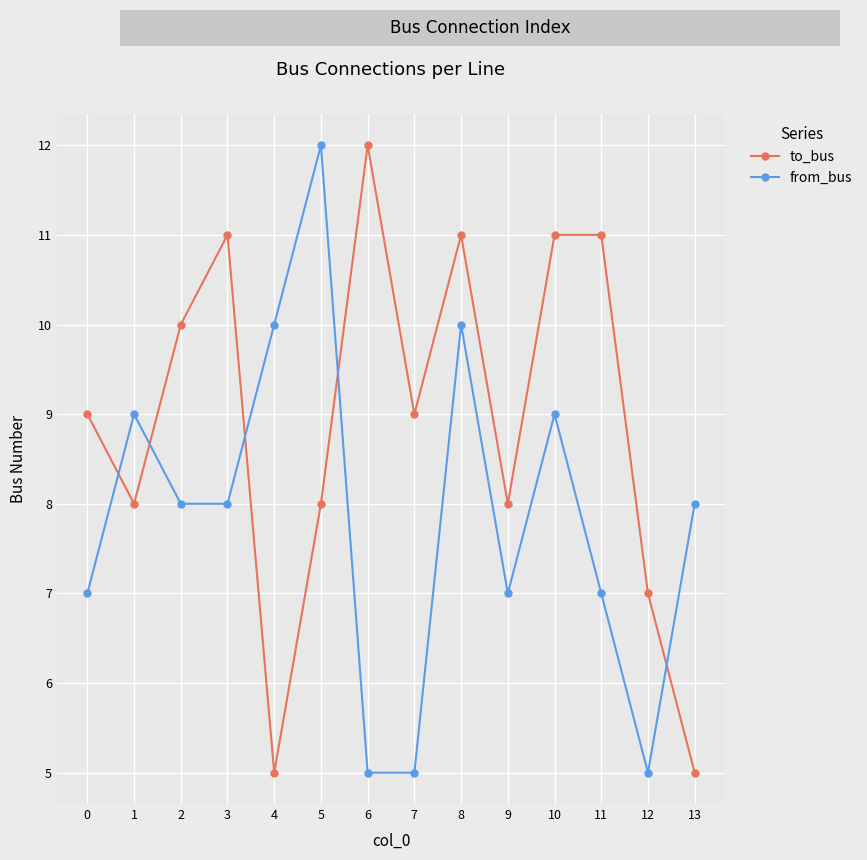

What is the lowest value of the from_bus series?

5